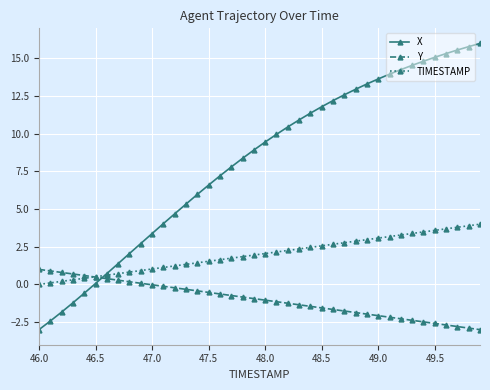

What is the minimum value shown in the chart?

-3.0